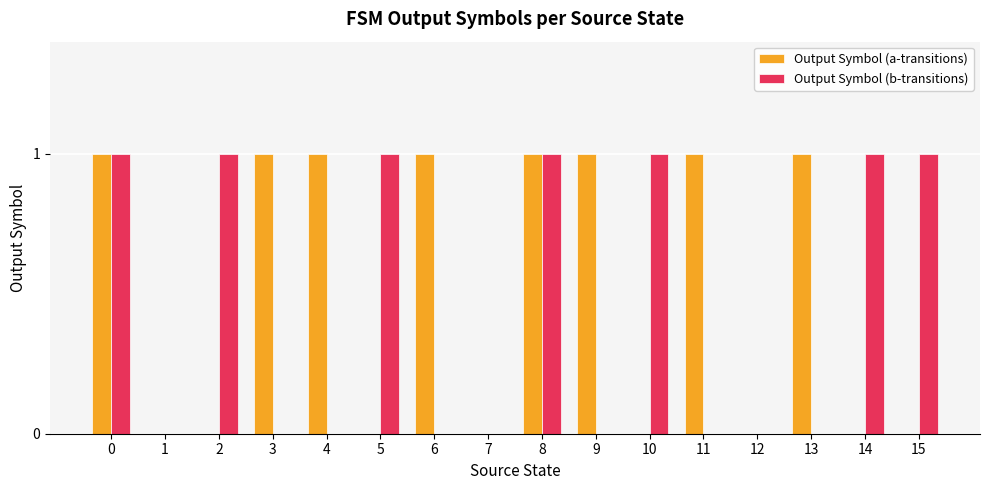

Is it true that Output Symbol (b-transitions) equals 0 at 5?

False